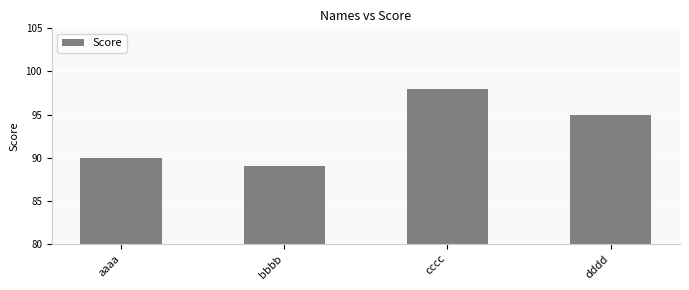

List the labels in order of value, largest first.

cccc, dddd, aaaa, bbbb